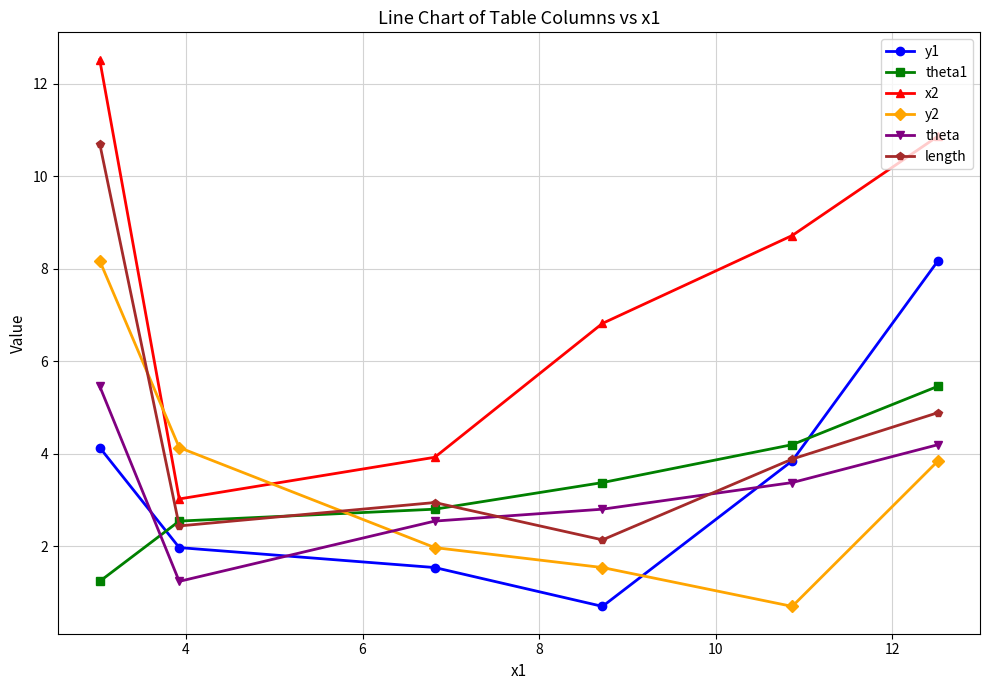

What is the sum of all theta values?

19.6